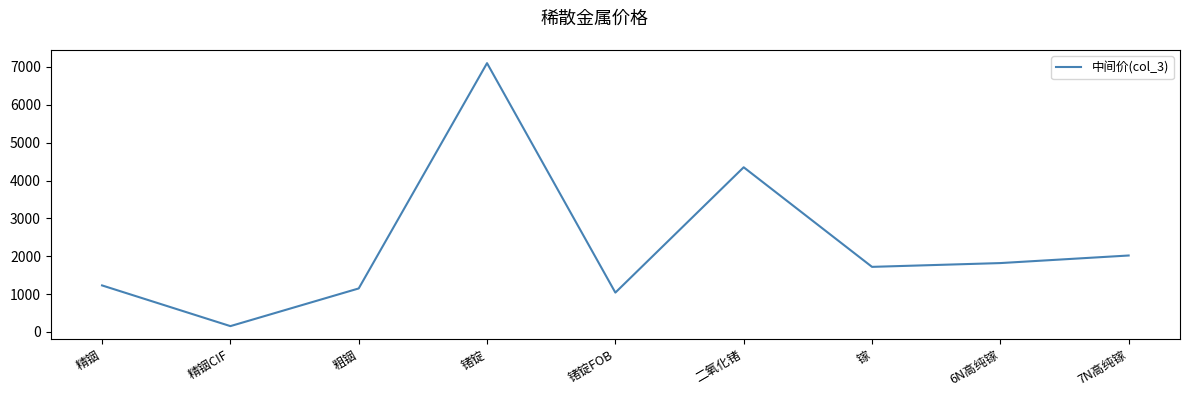

Rank the categories by value from lowest to highest.

精铟CIF, 锗锭FOB, 粗铟, 精铟, 镓, 6N高纯镓, 7N高纯镓, 二氧化锗, 锗锭